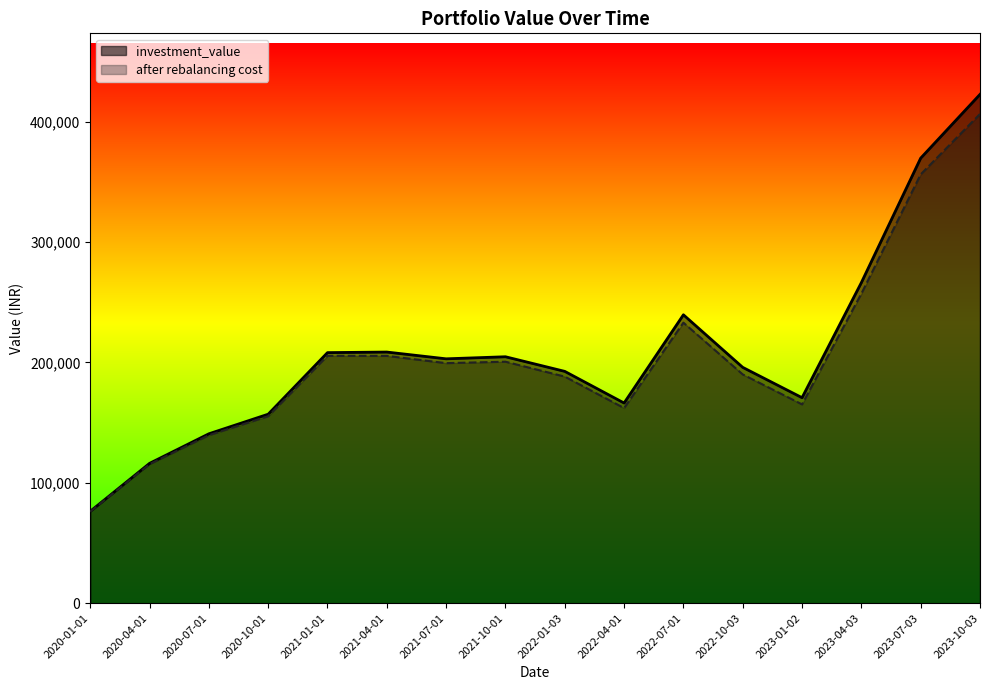

The value of investment_value at 2020-01-01 is 47255.1. True or false?

False